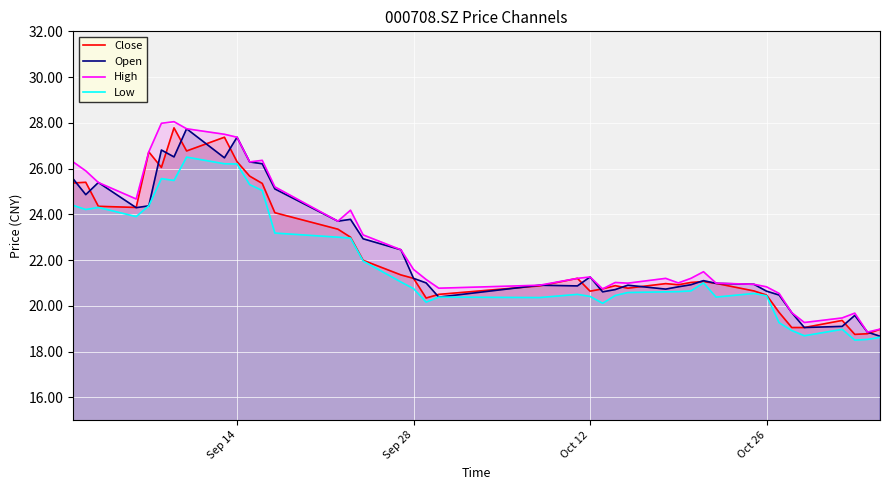

Which series has the largest total across all categories?

High